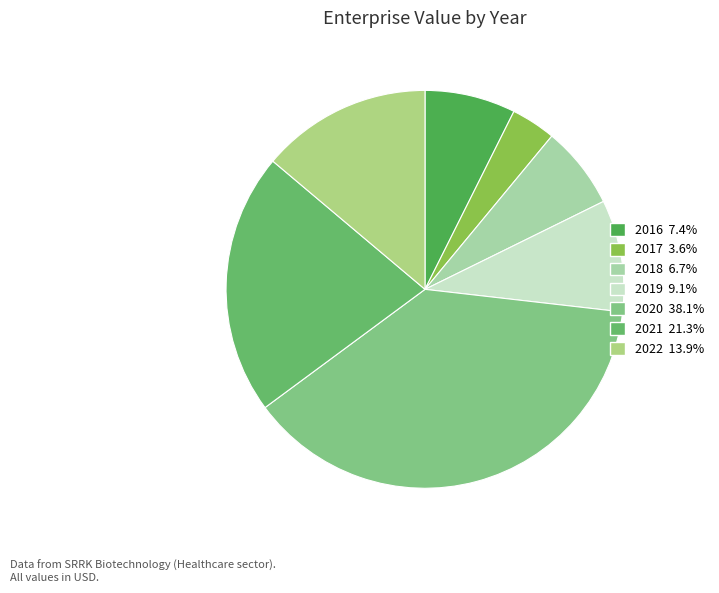

Does 2019 account for over 50% of the chart?

No